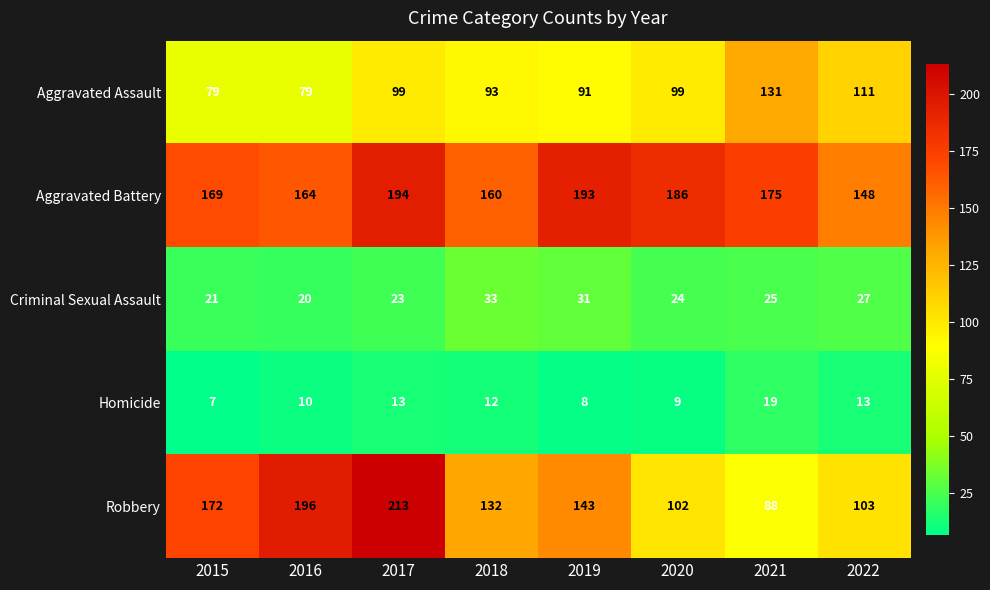

What is the difference between the Criminal Sexual Assault values at 2018 and 2020?

9